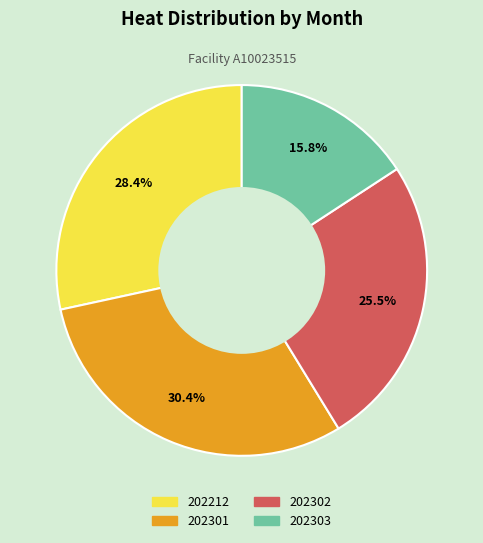

Rank the categories by value from highest to lowest.

202301, 202212, 202302, 202303